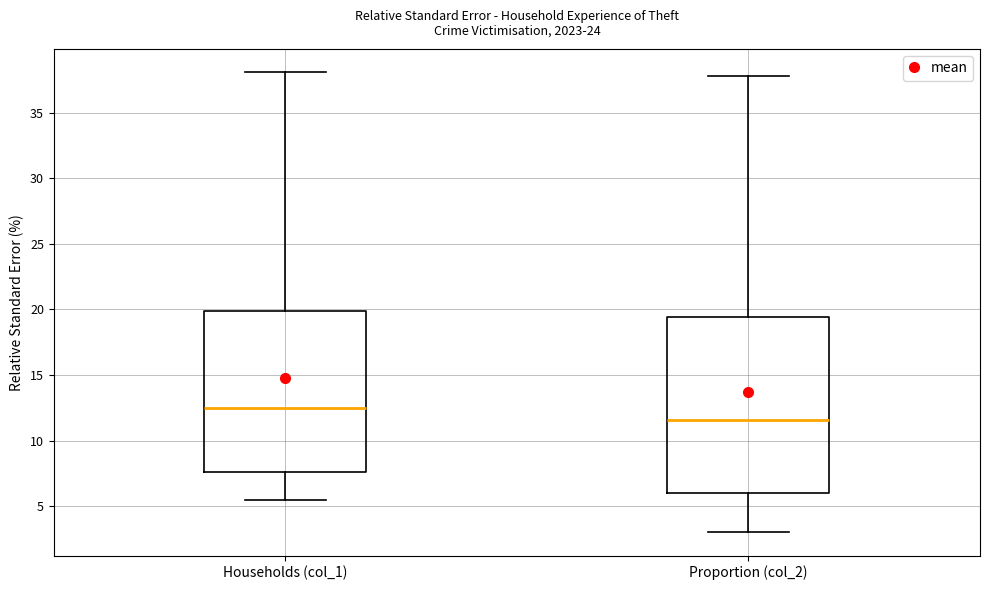

Reading left to right, read every box against the y-axis: the position of its median line, the range the box covers, and the ends of its whiskers. The values are not printed on the chart, so give them approximately, as read against the axis.

Households (col_1): median 12.5, box 7.5 to 20.0, whiskers 5.5 to 38.0
Proportion (col_2): median 11.5, box 6.0 to 19.5, whiskers 3.0 to 38.0